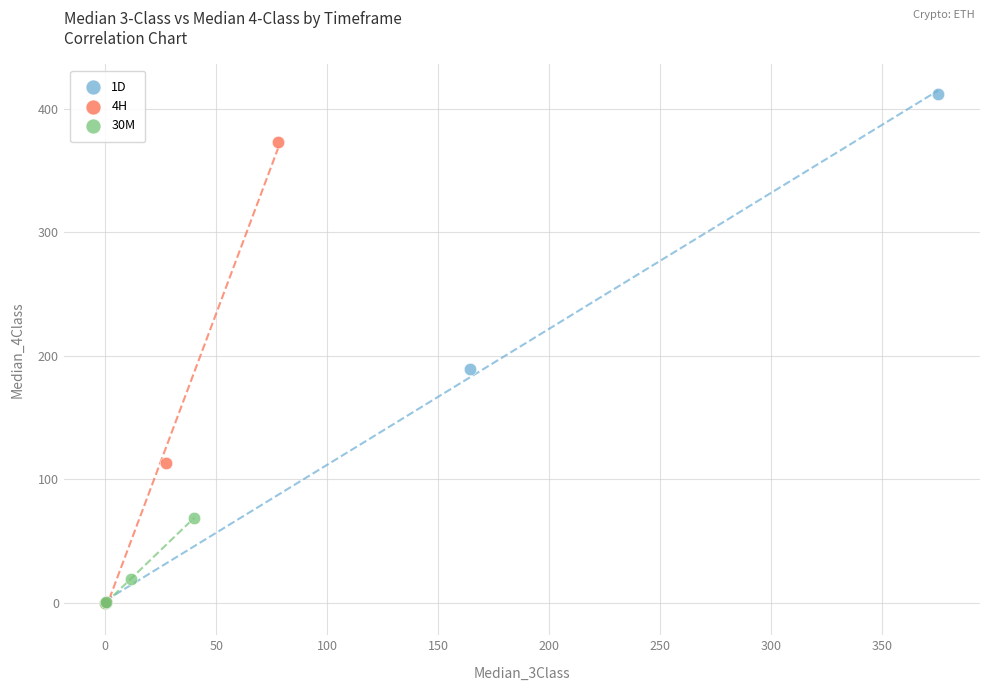

Which series contains the highest Y value?

1D